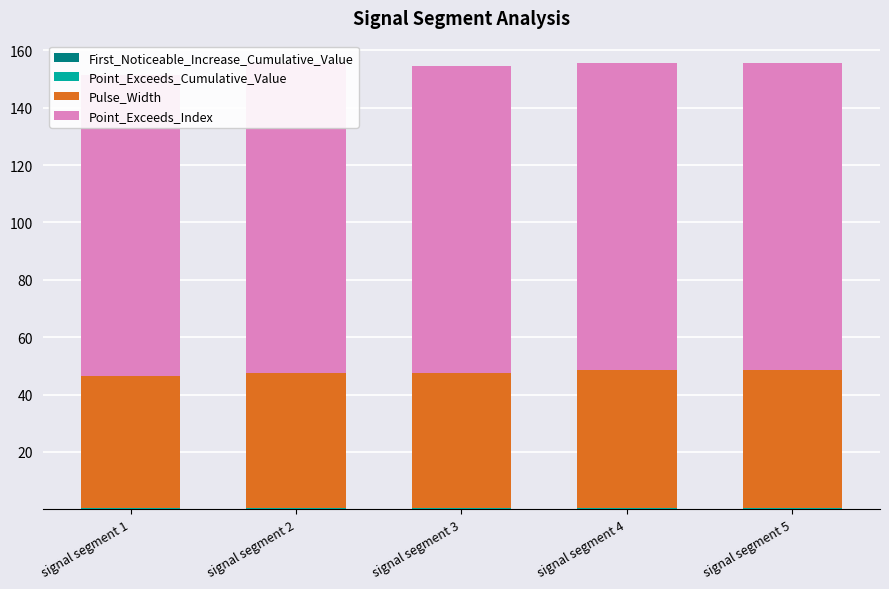

How many bars are there in total?

20